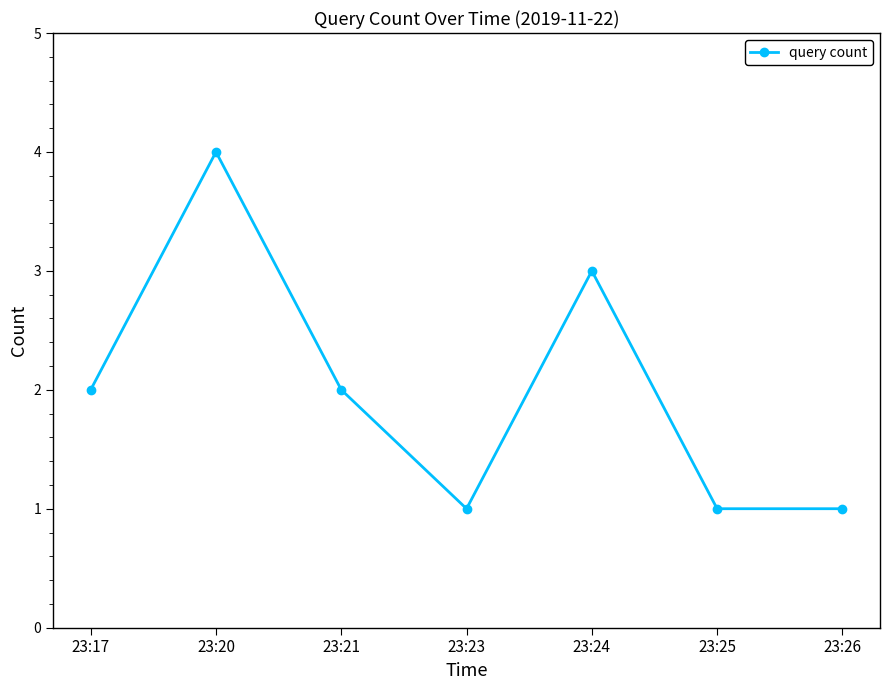

True or false: the data has more than 2 interior local peaks.

False